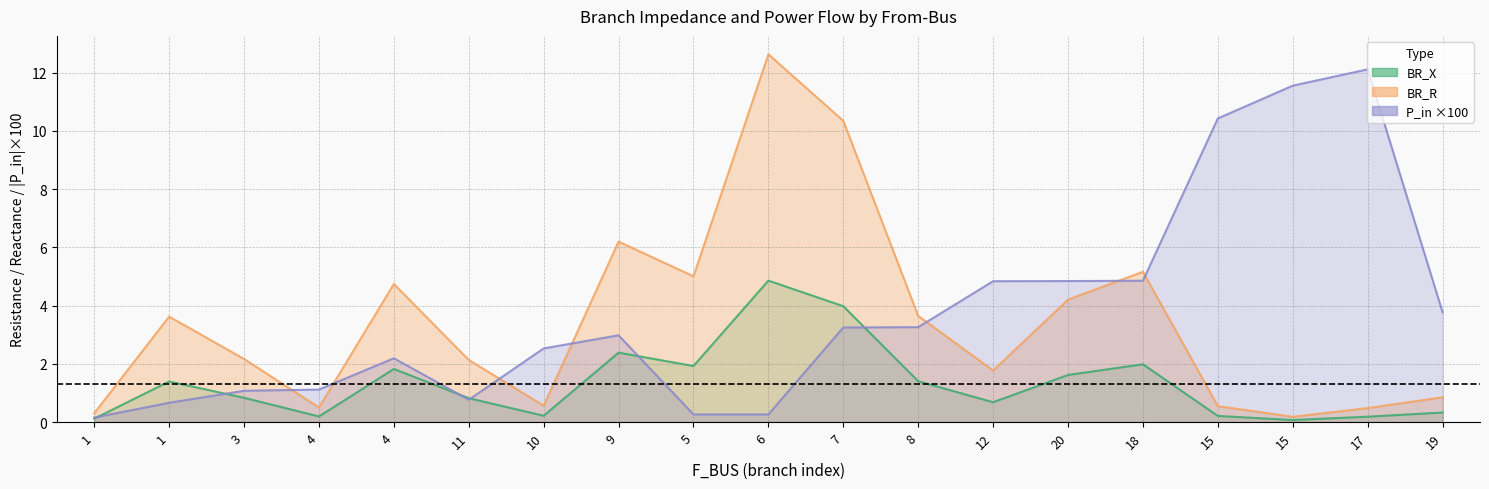

What is the difference between the BR_R values at 11 and 15?

0.6